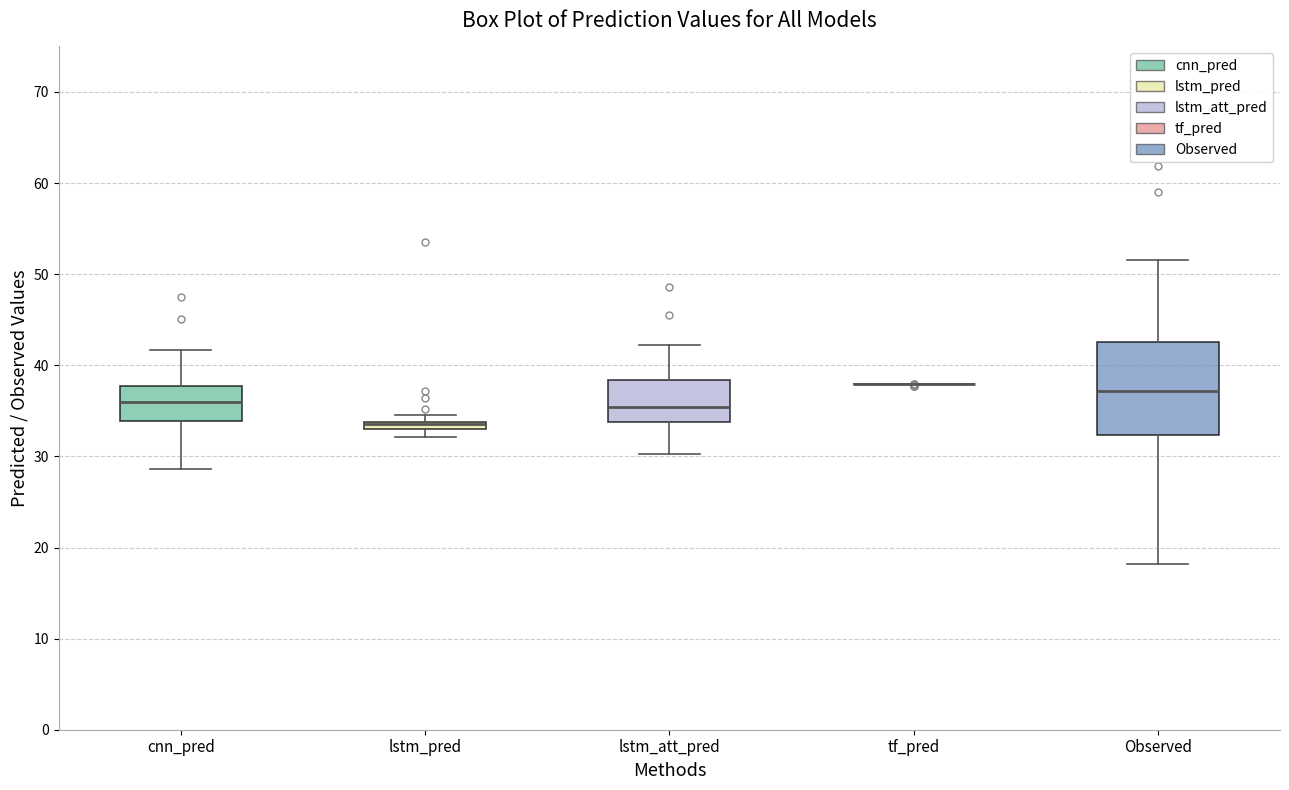

Where is the lower edge of the box for lstm_pred on the y-axis? The values are not printed on the chart, so give them approximately, as read against the axis.

33